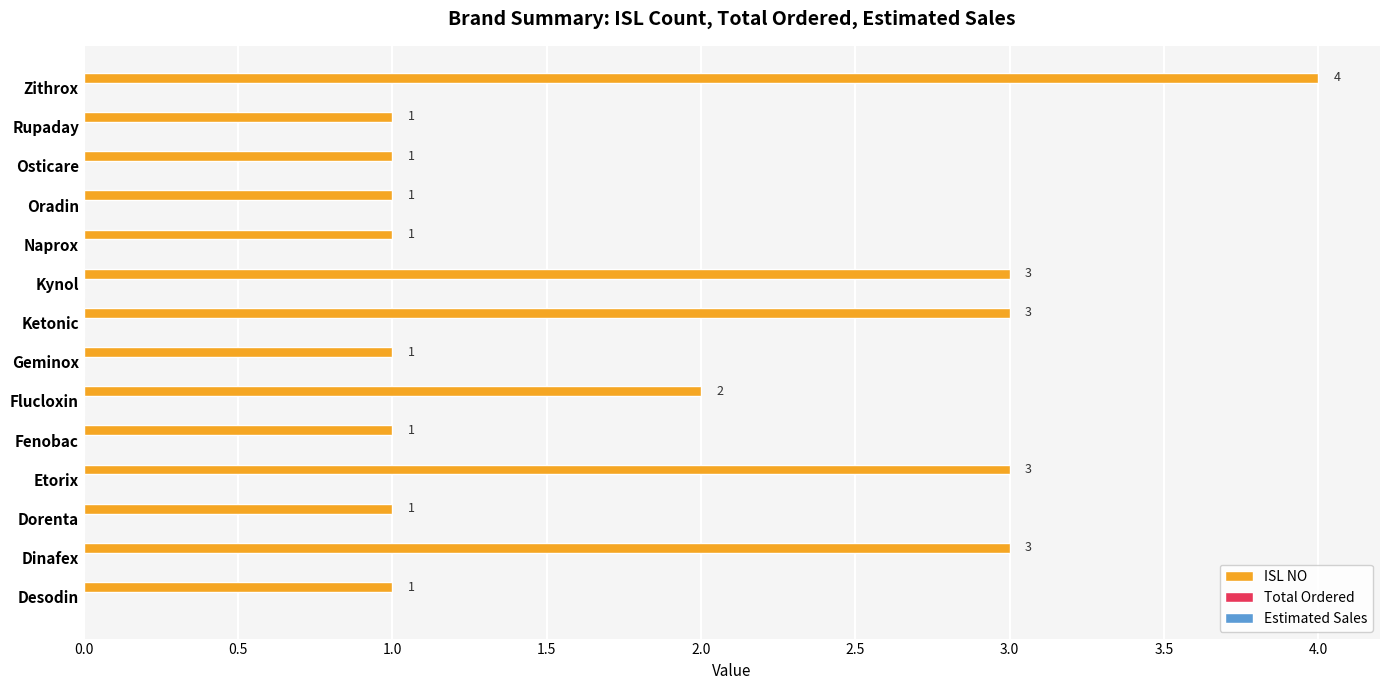

Which category has the highest value across all series?

Zithrox